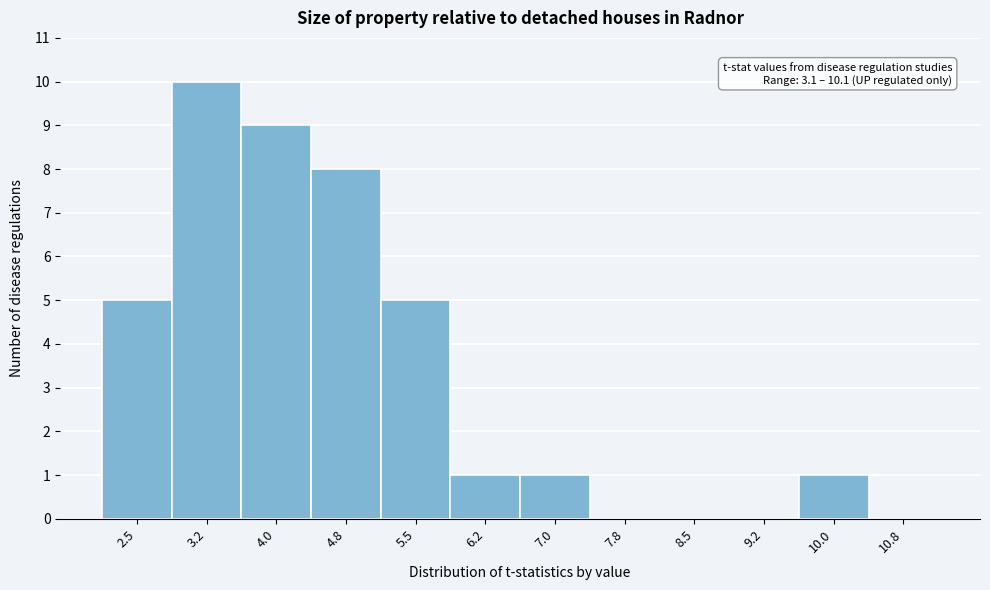

Reading left to right, extract all data points from this chart.

2.5=5	3.2=10	4.0=9	4.8=8	5.5=5	6.2=1	7.0=1	7.8=0	8.5=0	9.2=0	10.0=1	10.8=0